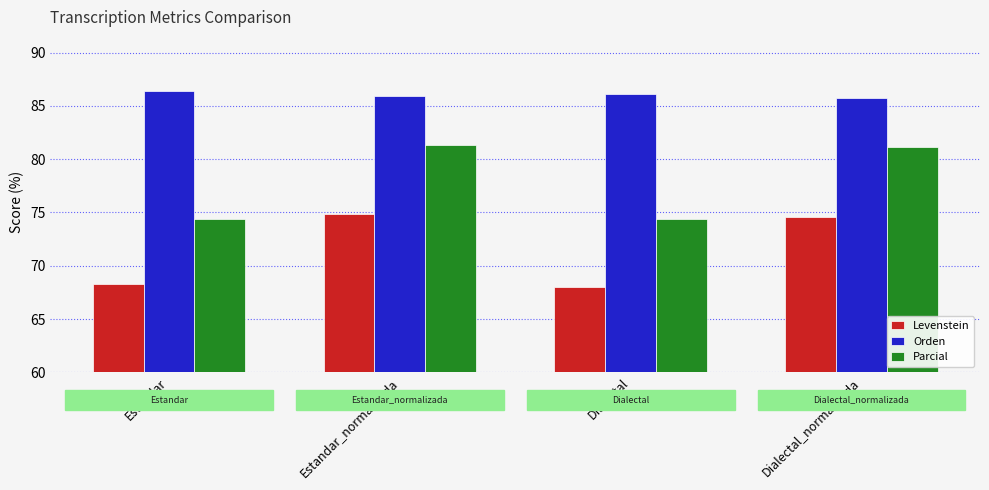

What are all the series names shown in the legend?

Levenstein, Orden, Parcial